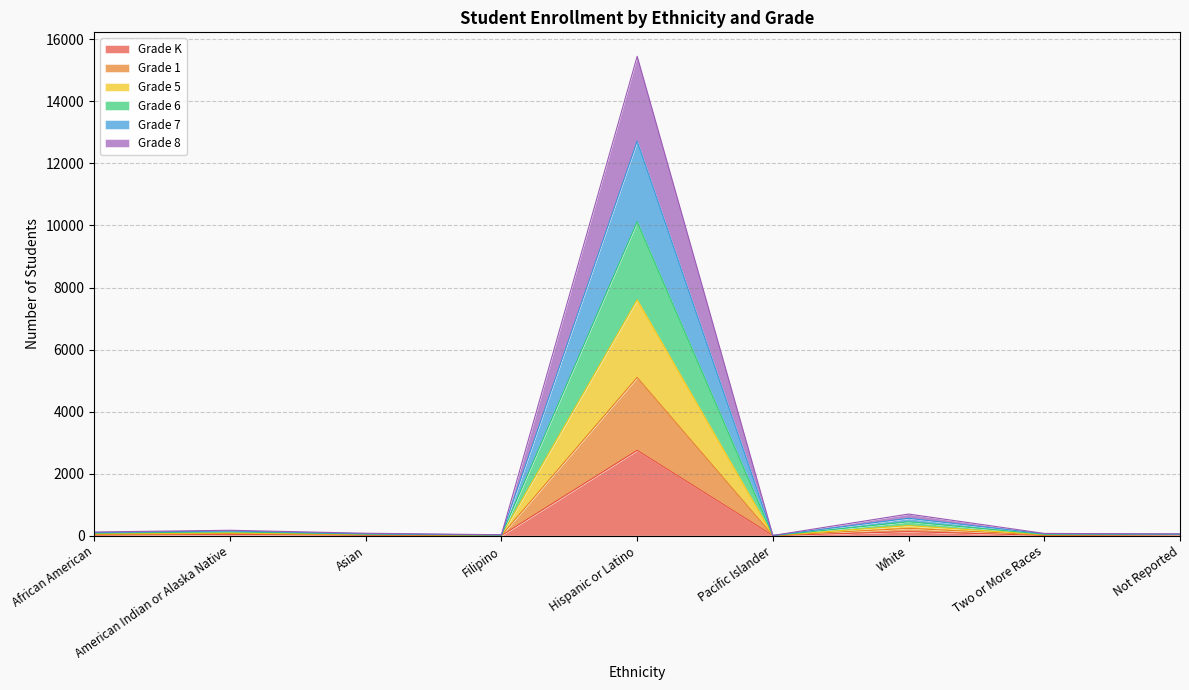

What are all the series names shown in the legend?

Grade K, Grade 1, Grade 5, Grade 6, Grade 7, Grade 8